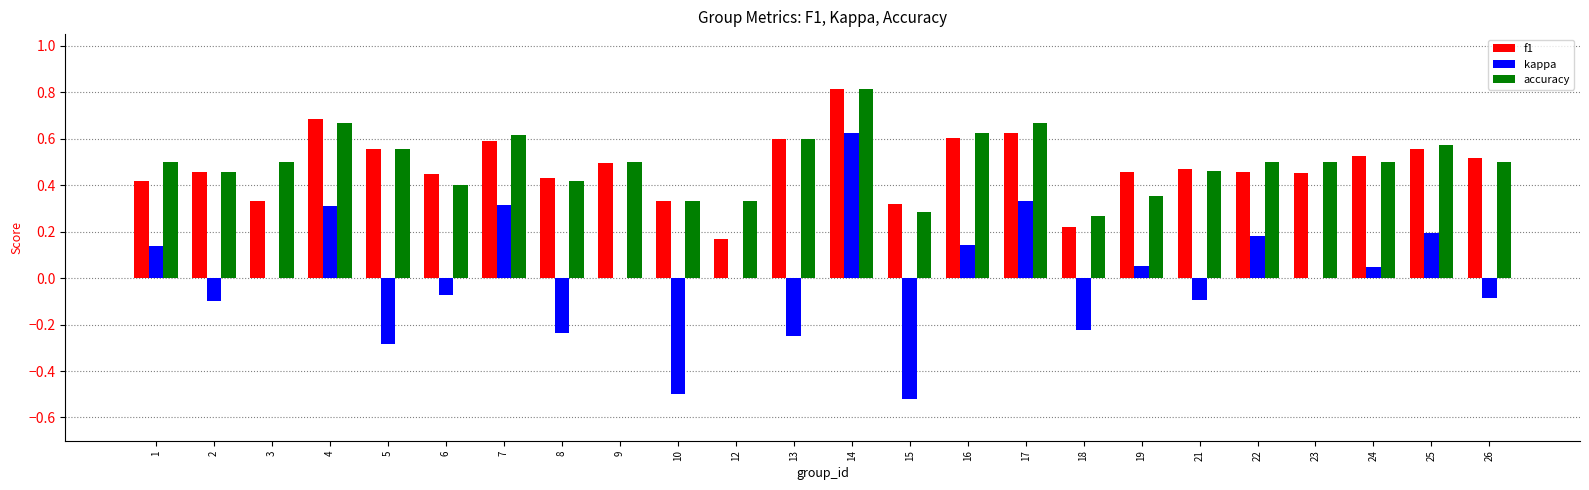

At which category is the sum across all series the highest?

14